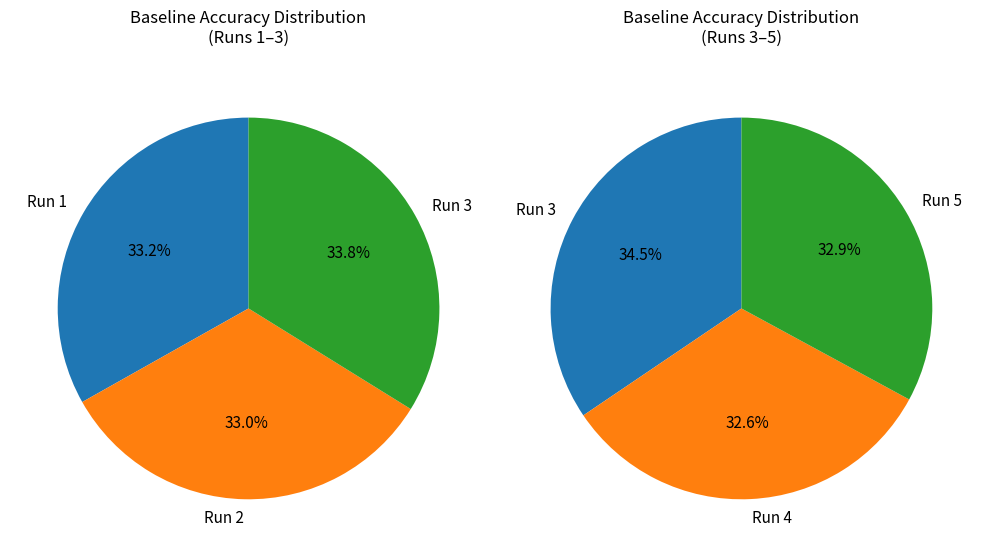

The 3 slice represents 27% of the pie. True or false?

False